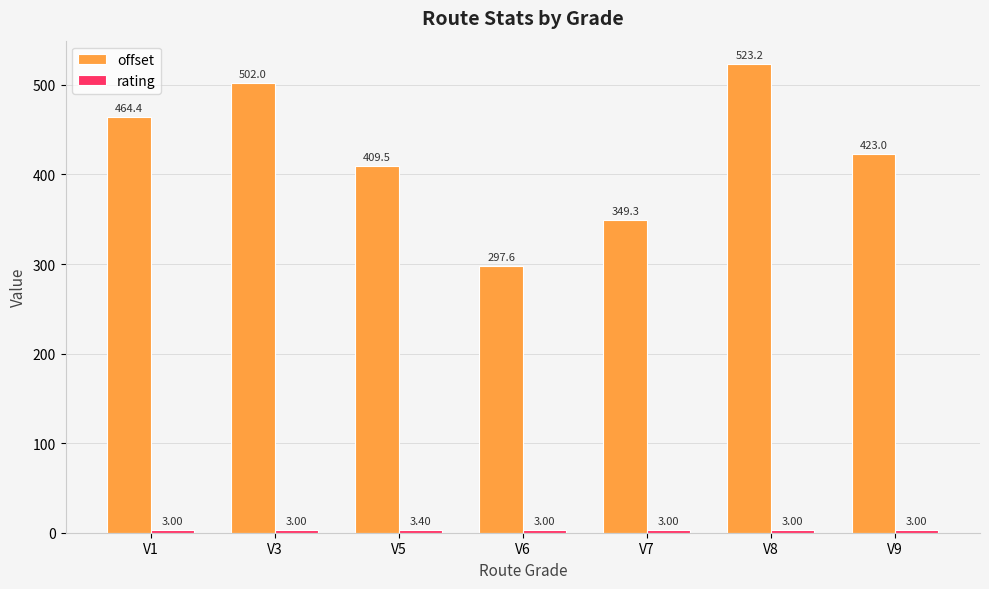

Count the number of data series in this chart.

2